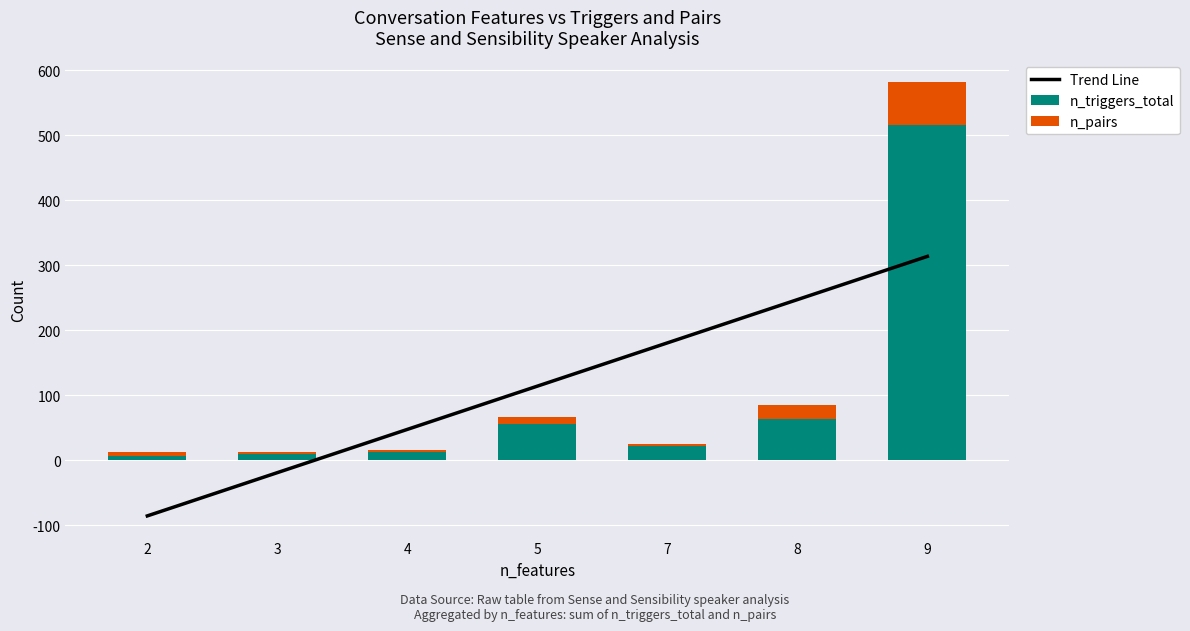

What is the sum of all n_triggers_total values?

685